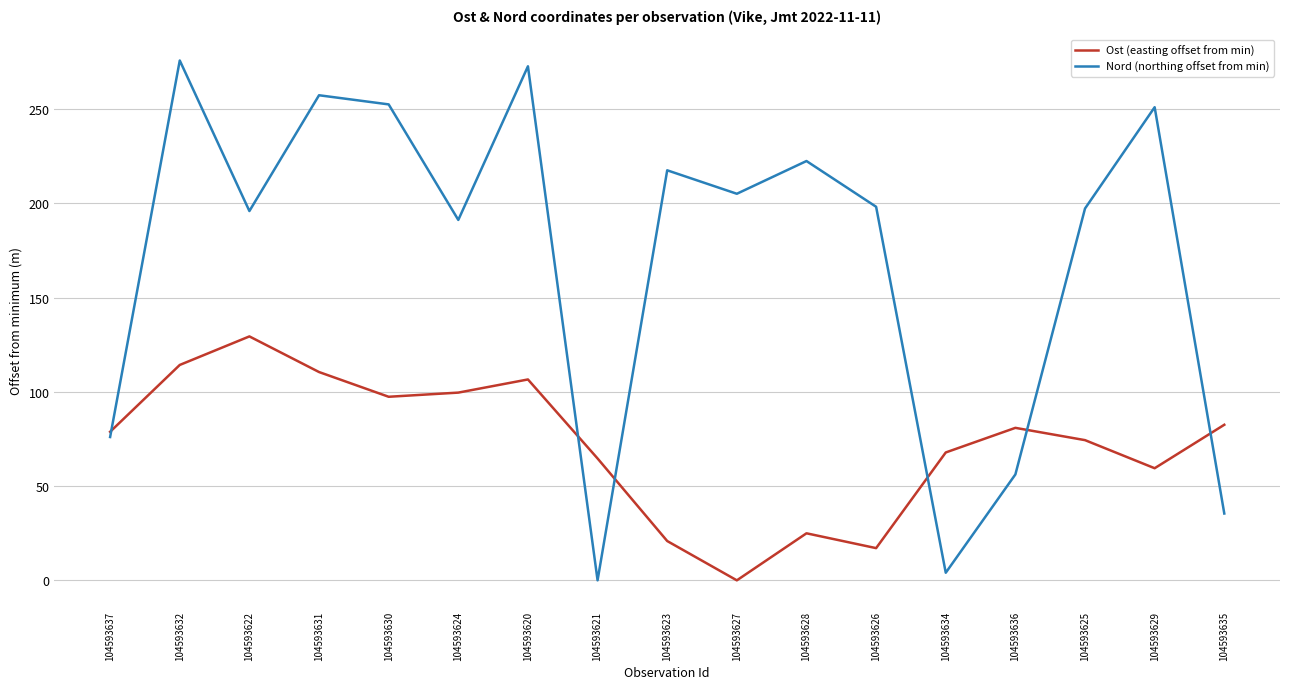

Which series changed the most between 104593630 and 104593627?

Ost (easting offset from min)